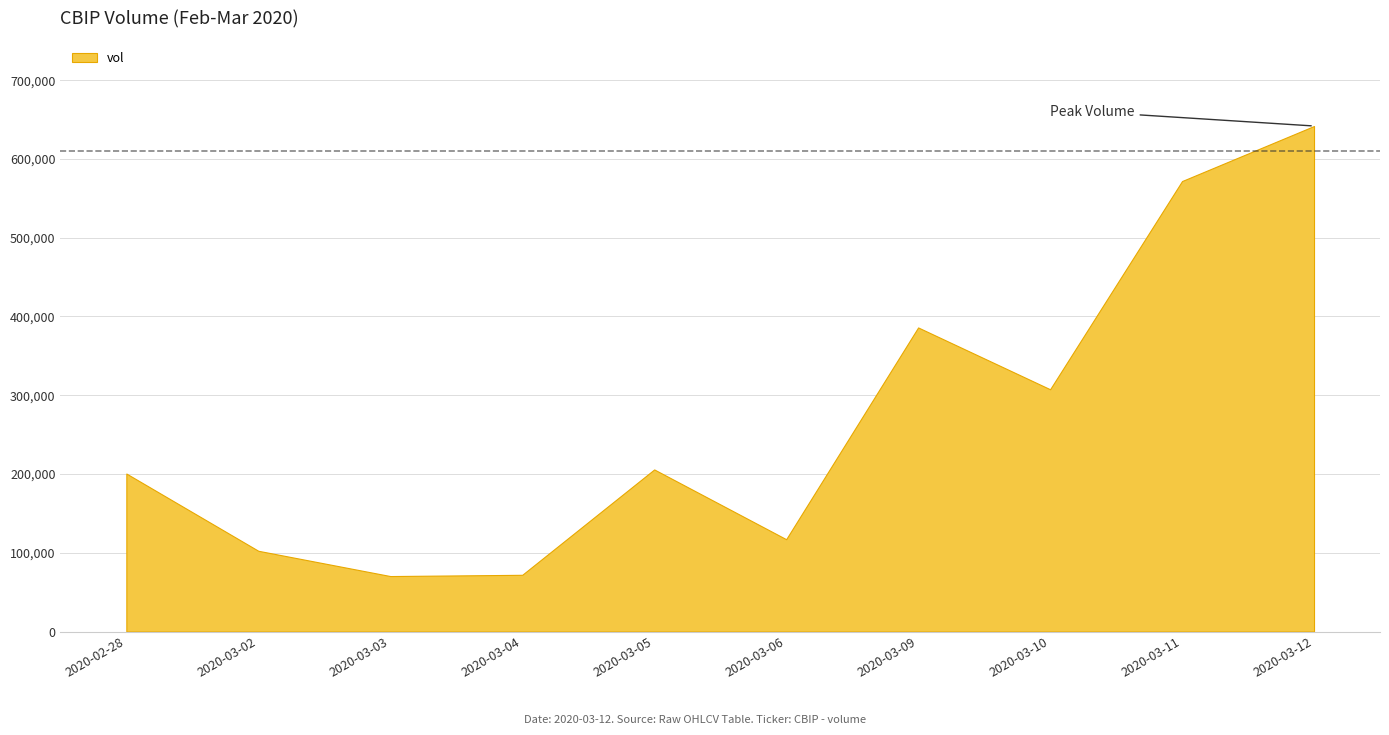

Between 2020-03-10 and 2020-03-05, which is larger?

2020-03-10